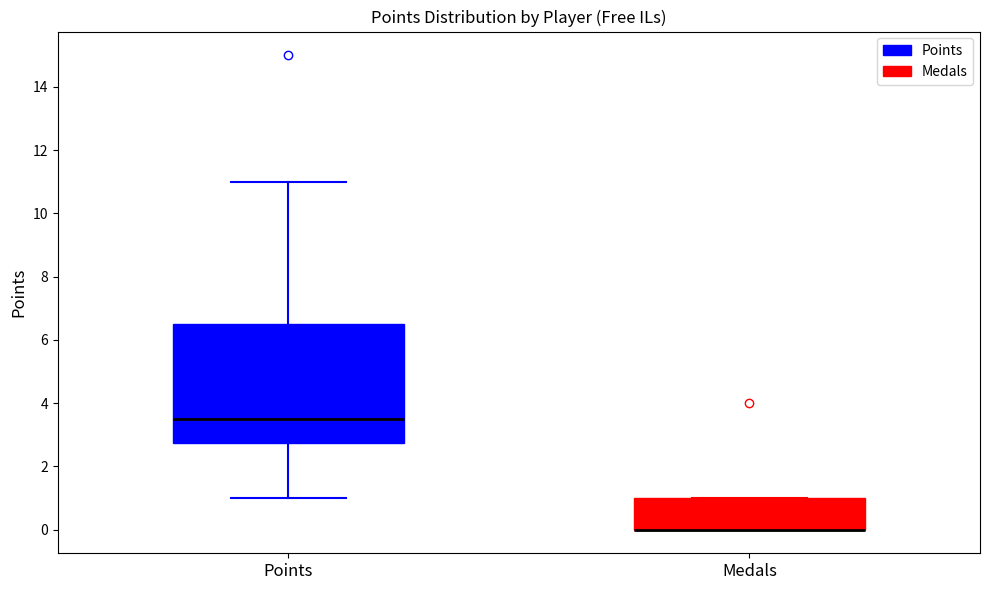

Reading left to right, read every box against the y-axis: the position of its median line, the range the box covers, and the ends of its whiskers. The values are not printed on the chart, so give them approximately, as read against the axis.

Points: median 3.6, box 2.8 to 6.6, whiskers 1.0 to 11.0
Medals: median 0.0 (drawn on the box's lower edge), box 0.0 to 1.0, whiskers 0.0 to 1.0